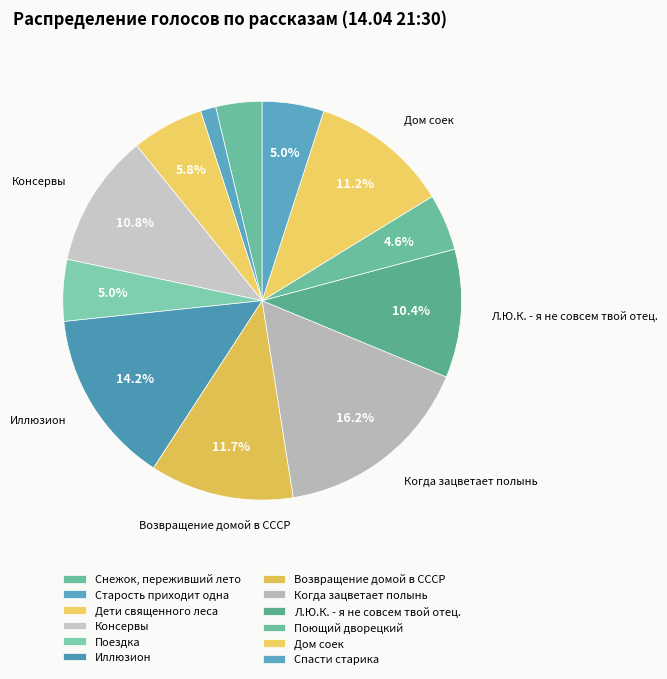

Rank the categories by value from highest to lowest.

Когда зацветает полынь, Иллюзион, Возвращение домой в СССР, Дом соек, Консервы, Л.Ю.К. - я не совсем твой отец., Дети священного леса, Поездка, Спасти старика, Поющий дворецкий, Снежок, переживший лето, Старость приходит одна